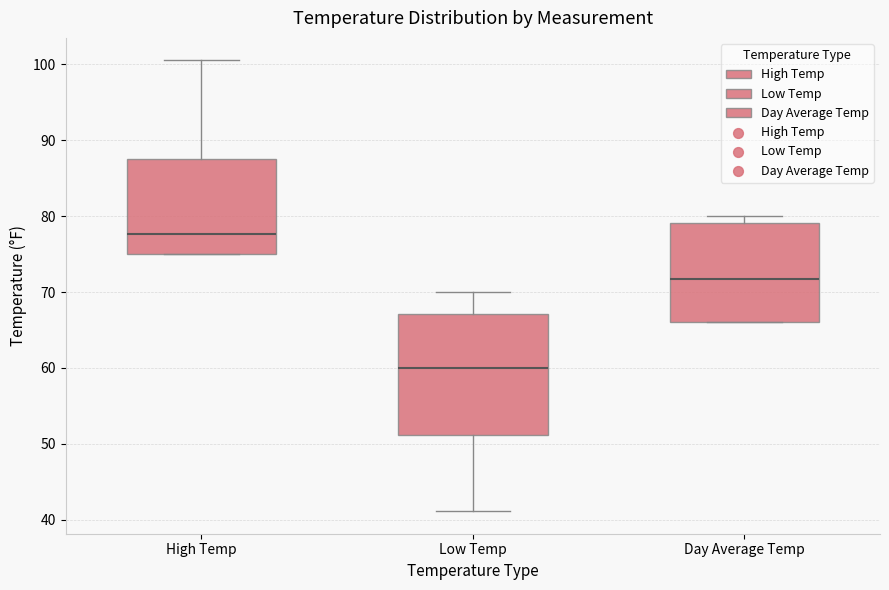

Which box has the highest median line?

High Temp